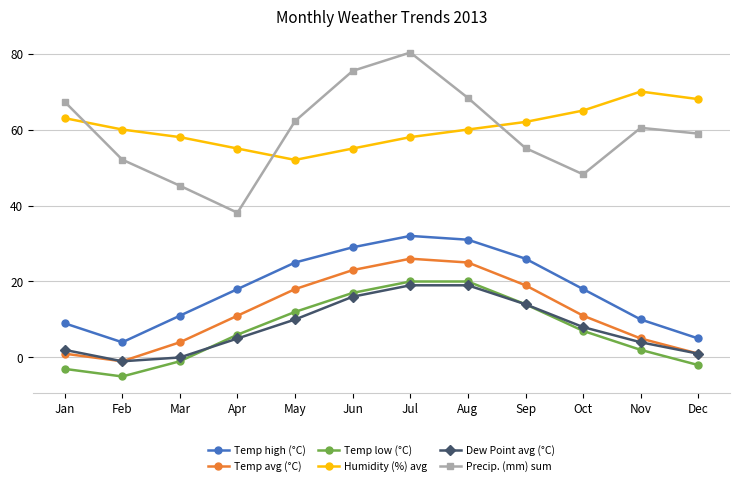

True or false: Dew Point avg (°C) and Temp high (°C) intersect in this chart.

False